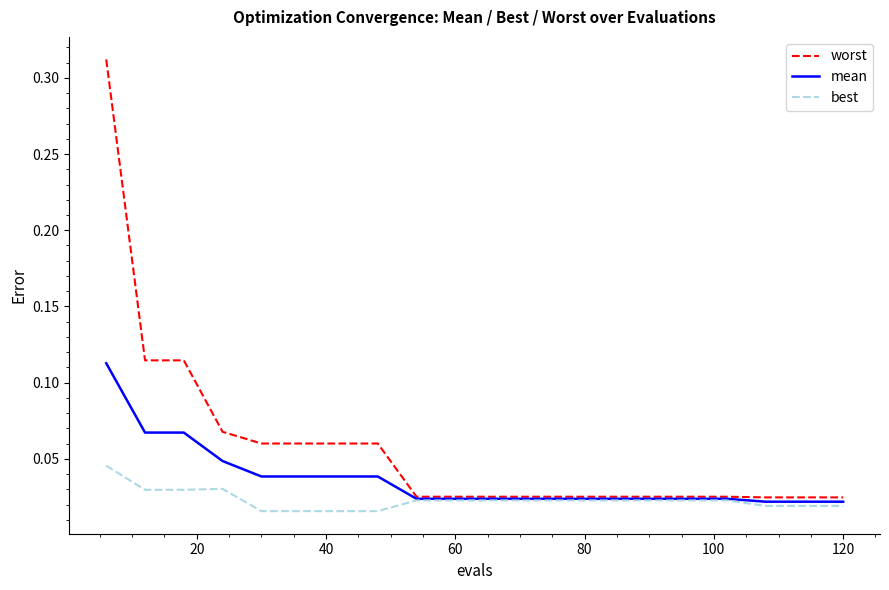

Rank the series by their average value, from lowest to highest.

best, mean, worst